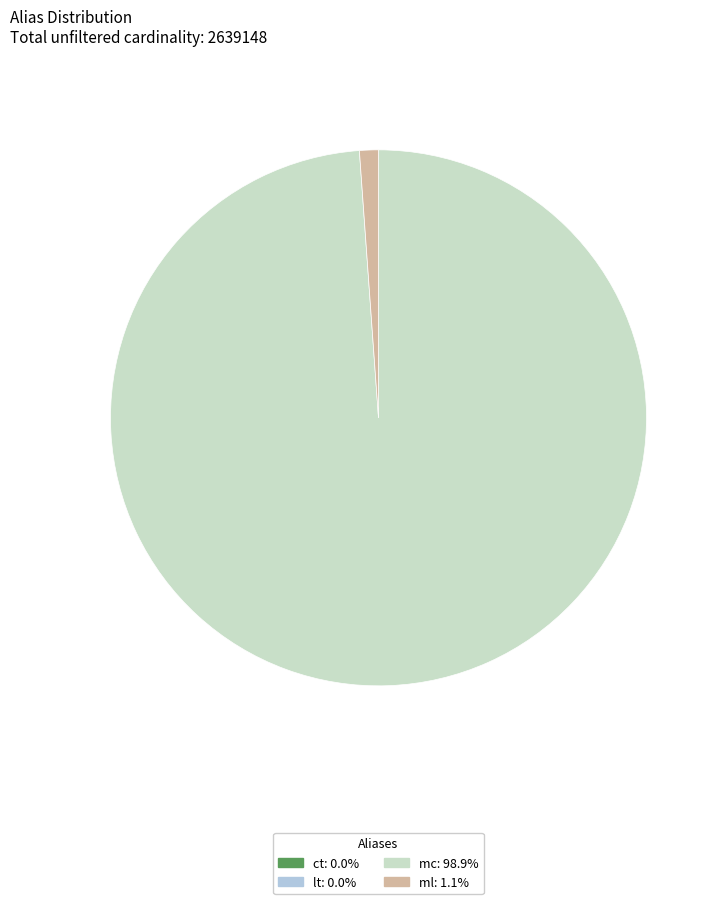

What is the largest slice in the pie chart?

mc